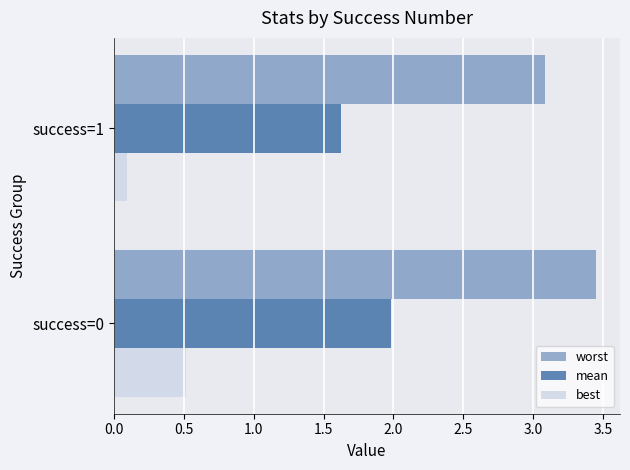

How many data points does each series have?

2